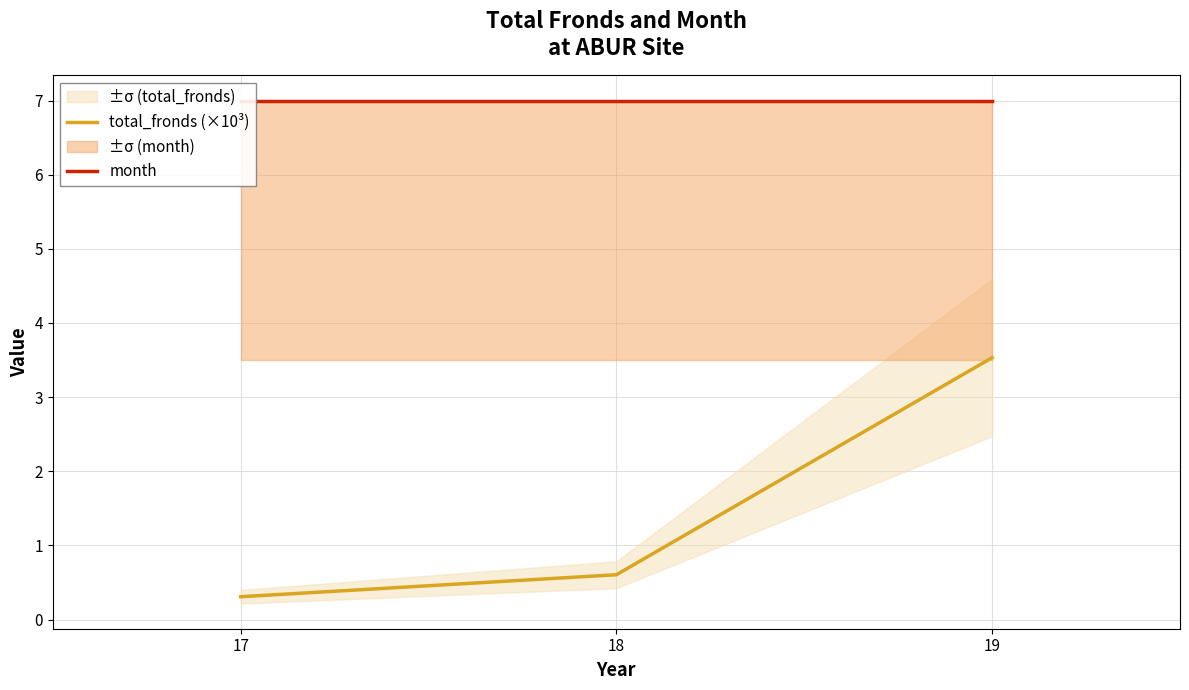

Which series changed the most between 18 and 19?

total_fronds (×10³)